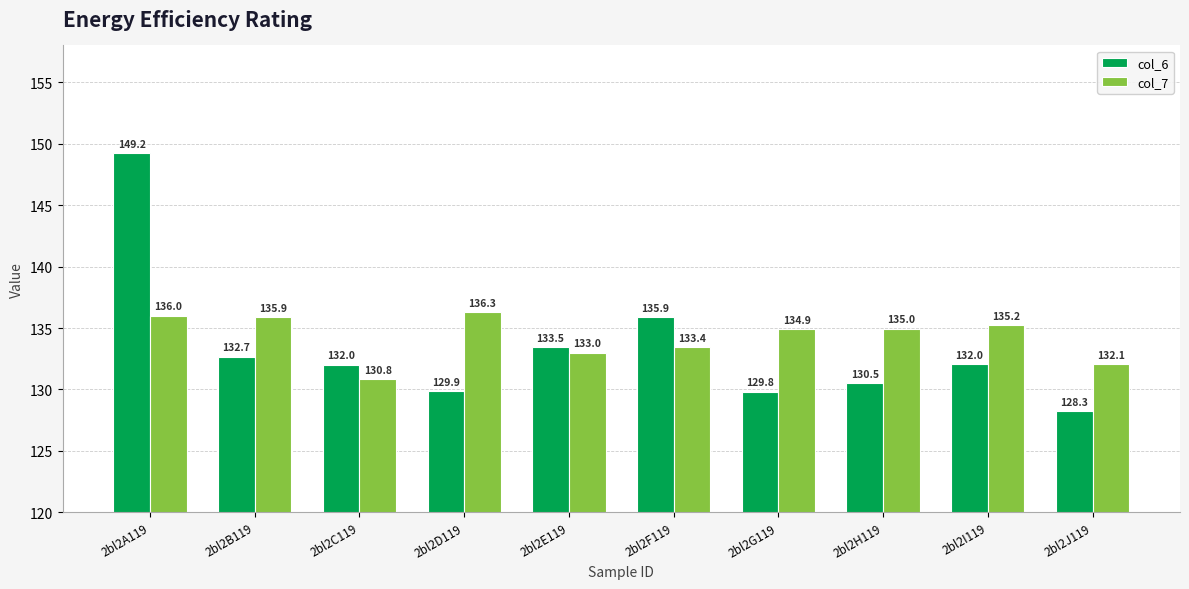

List the series in order of their peak value, highest first.

col_6, col_7